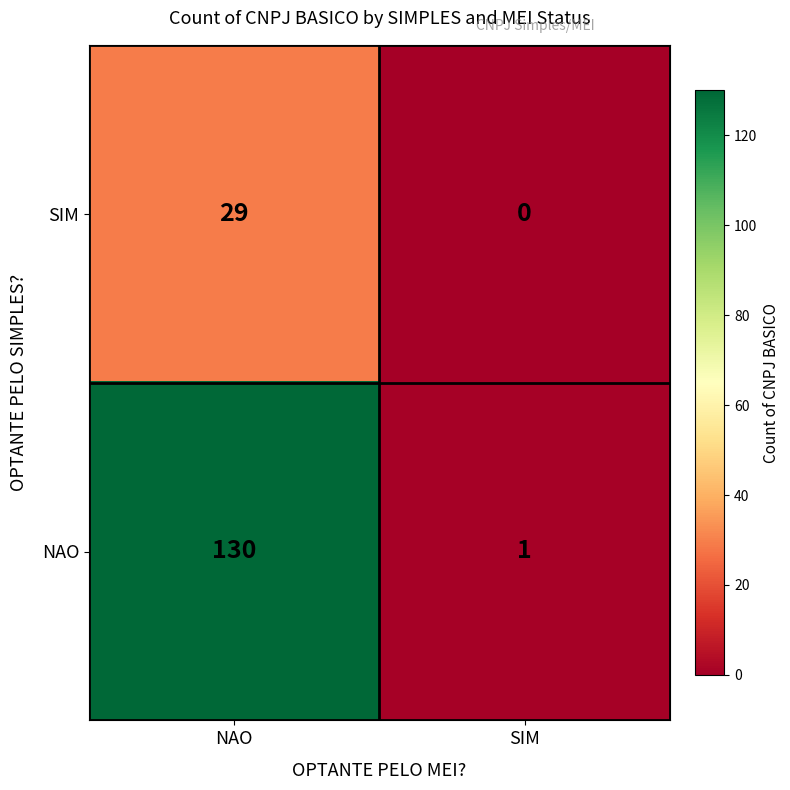

Which series has the widest spread of values?

NAO